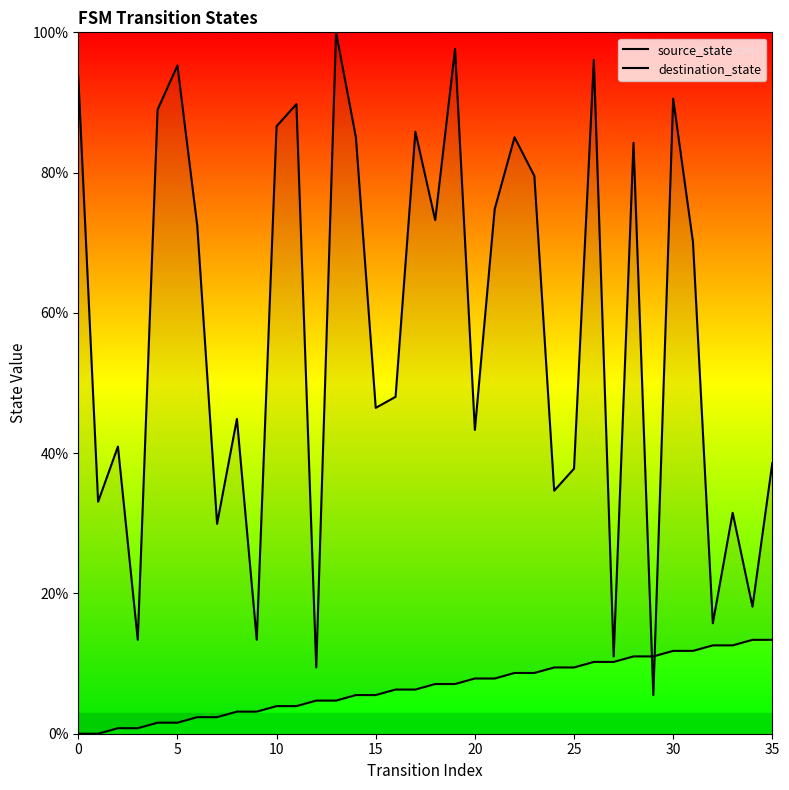

True or false: destination_state has a value of 1.2 at 29.

False